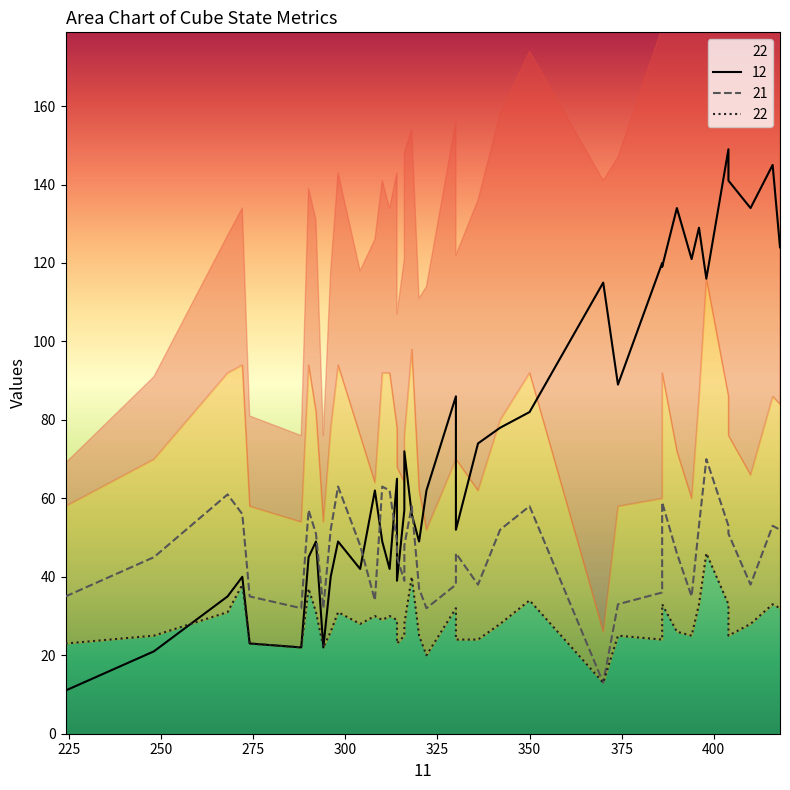

How many interior local valleys does the 22 series have?

8